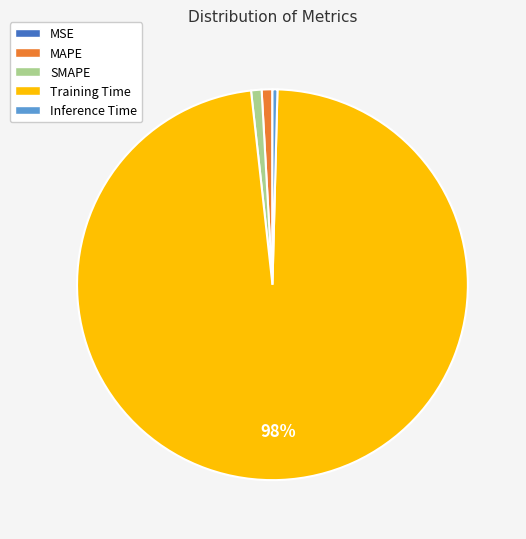

Is Inference Time the majority of the pie?

No